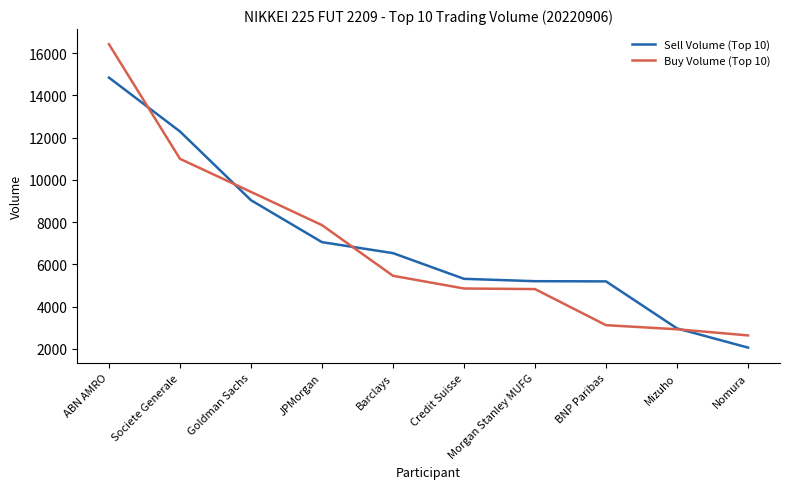

What is the sum of all Buy Volume (Top 10) values?

68504